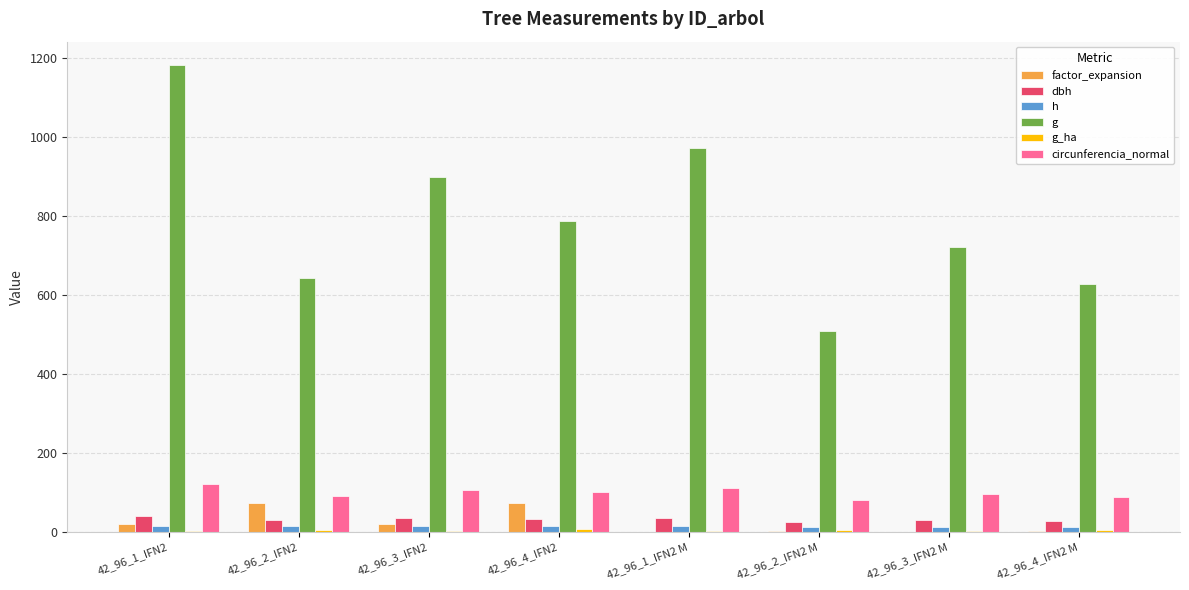

What is the approximate value of factor_expansion at 42_96_4_IFN2?

73.4